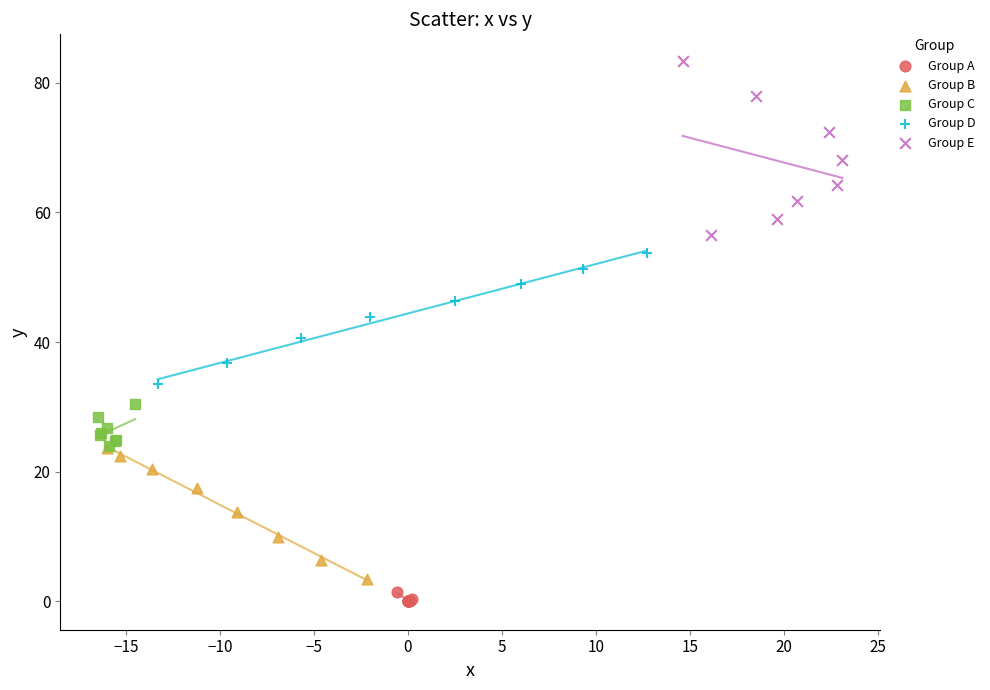

Which series reaches the maximum Y coordinate?

Group E